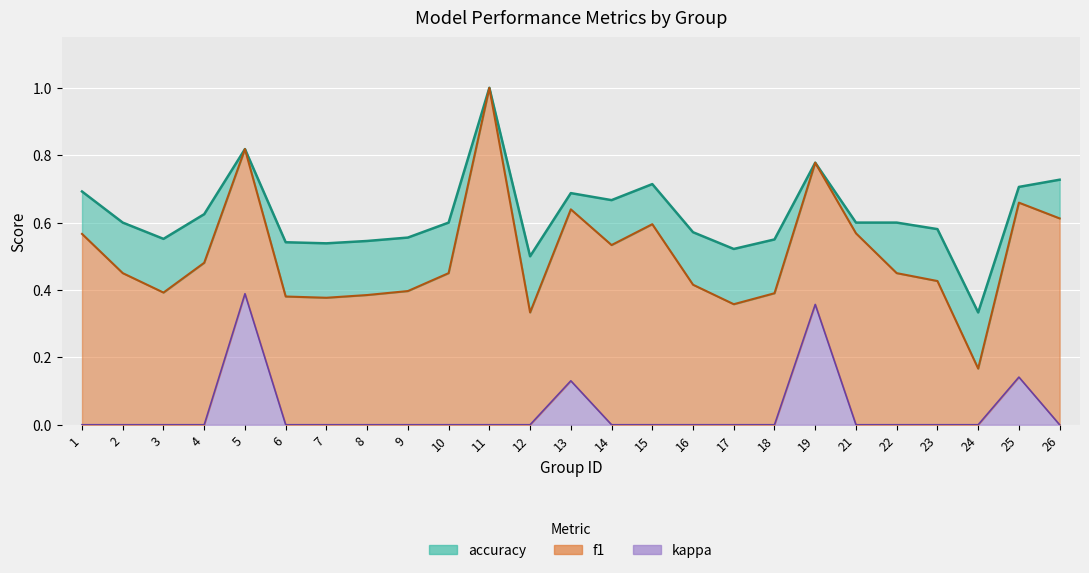

Which series has the largest total across all categories?

accuracy